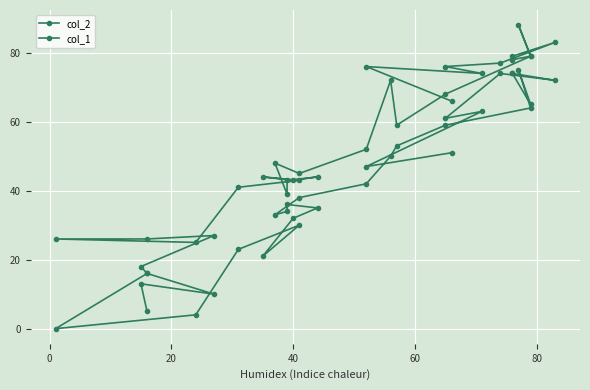

What is the value of the col_1 point at the 27th from the left?

76